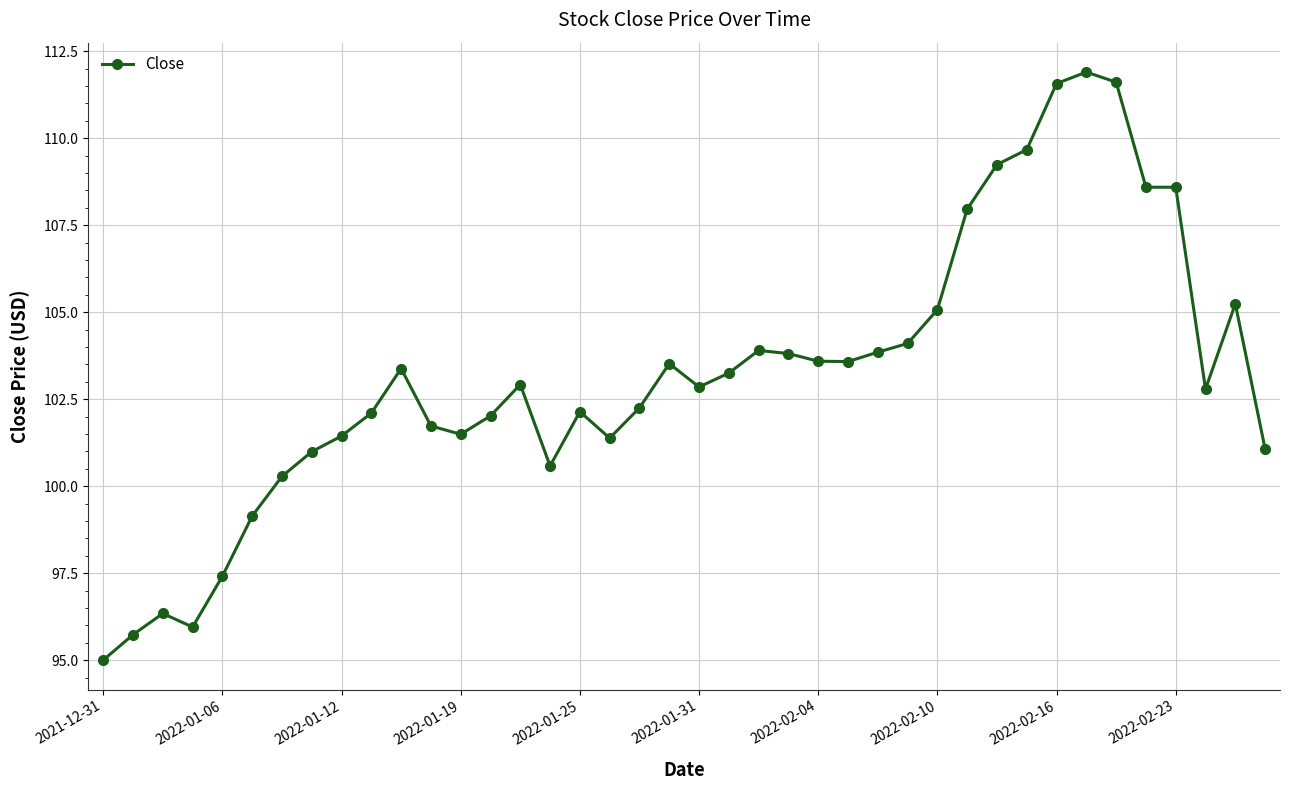

What is the value of the 39th point from the left?

105.2